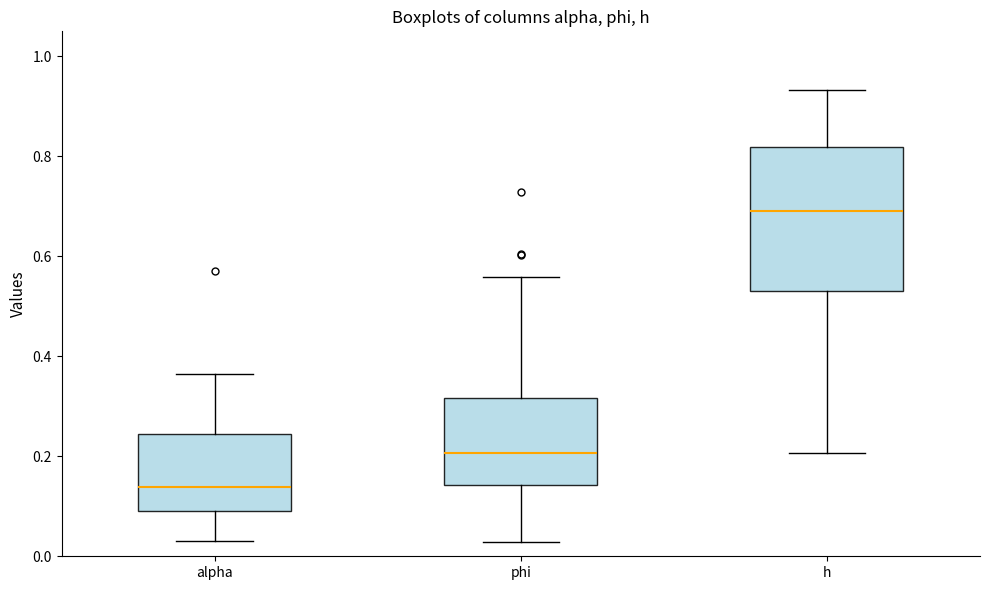

Which box is the tallest, from its lower edge to its upper edge?

h